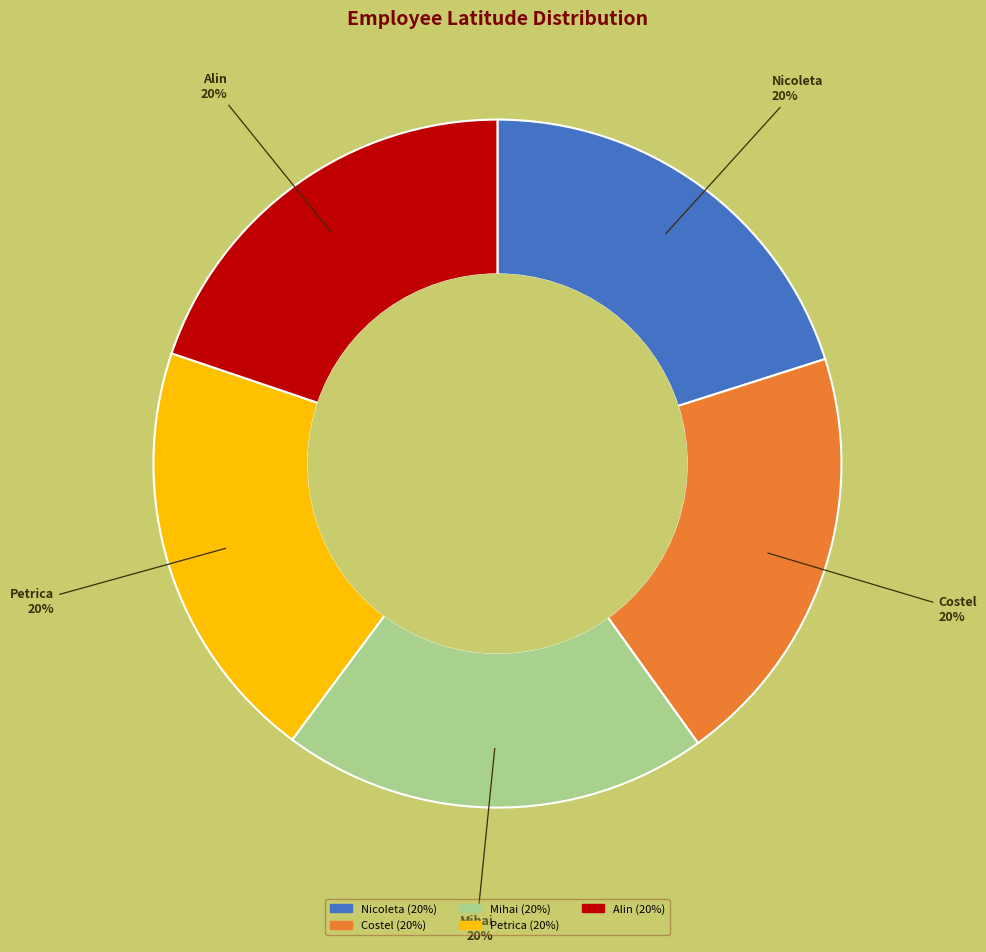

What is the ratio of the value at Mihai to the value at Alin?

1.0